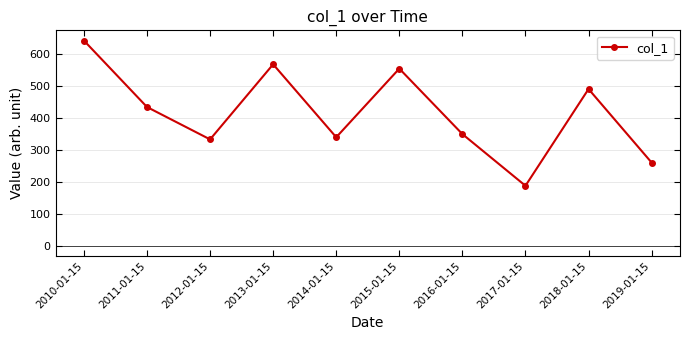

What is the label of the 3rd point from the left?

2012-01-15